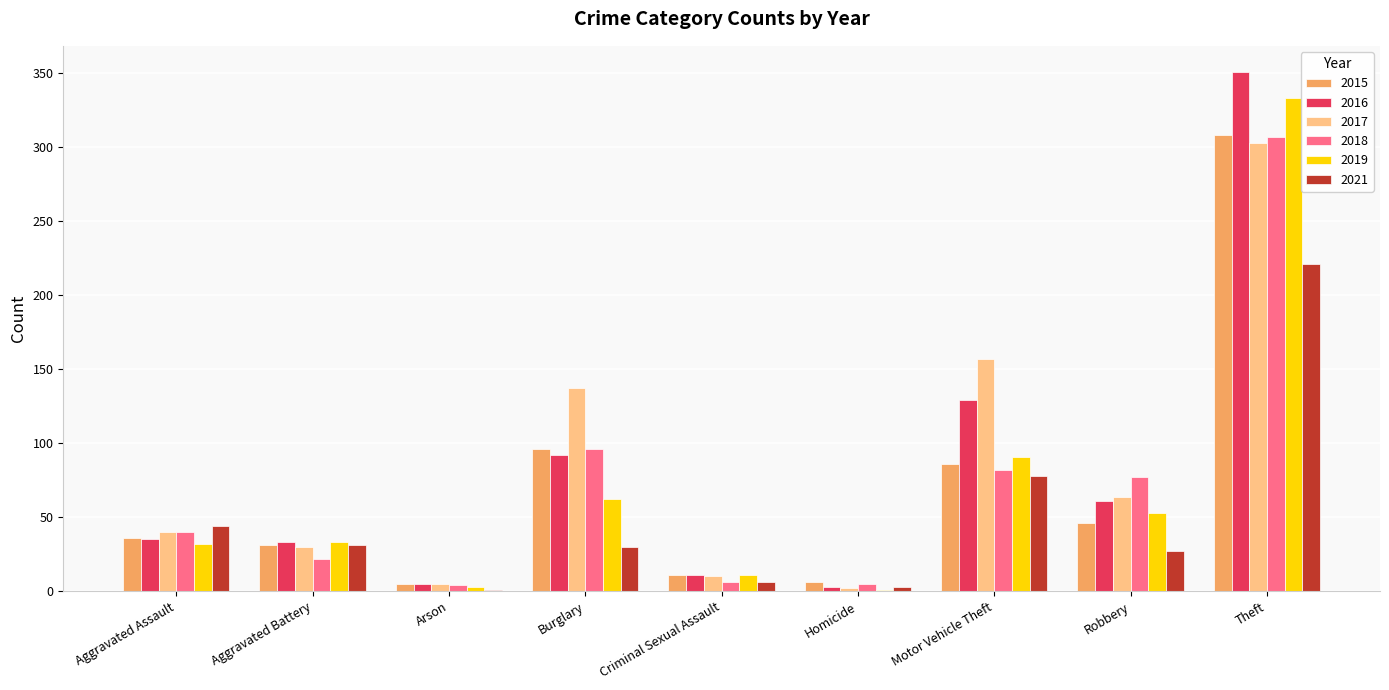

What is the sum of all 2015 values?

625